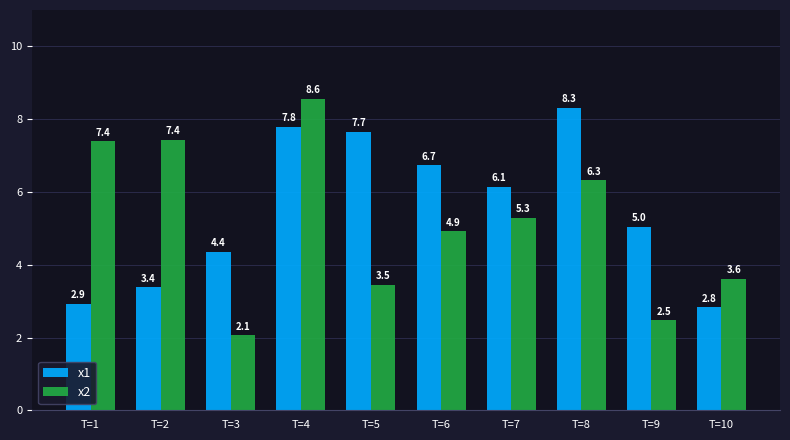

Rank the series at T=2 from highest to lowest value.

x2, x1